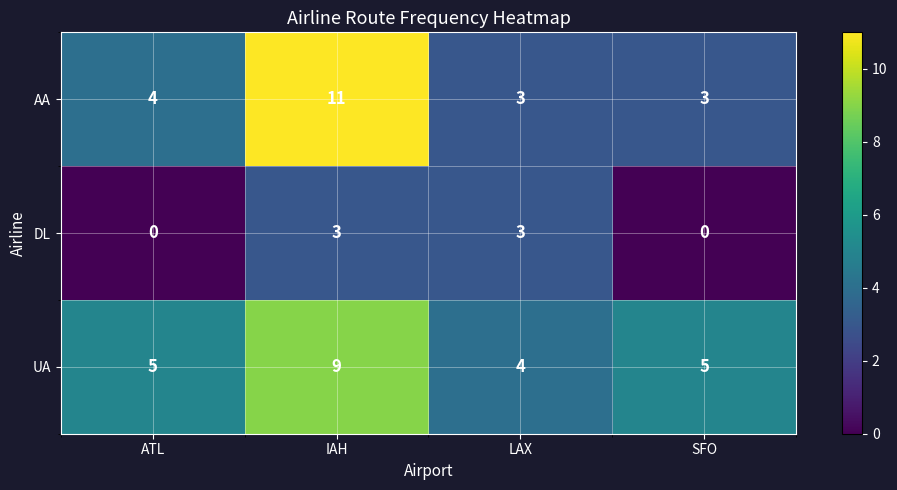

At how many categories does at least one series exceed 3?

4